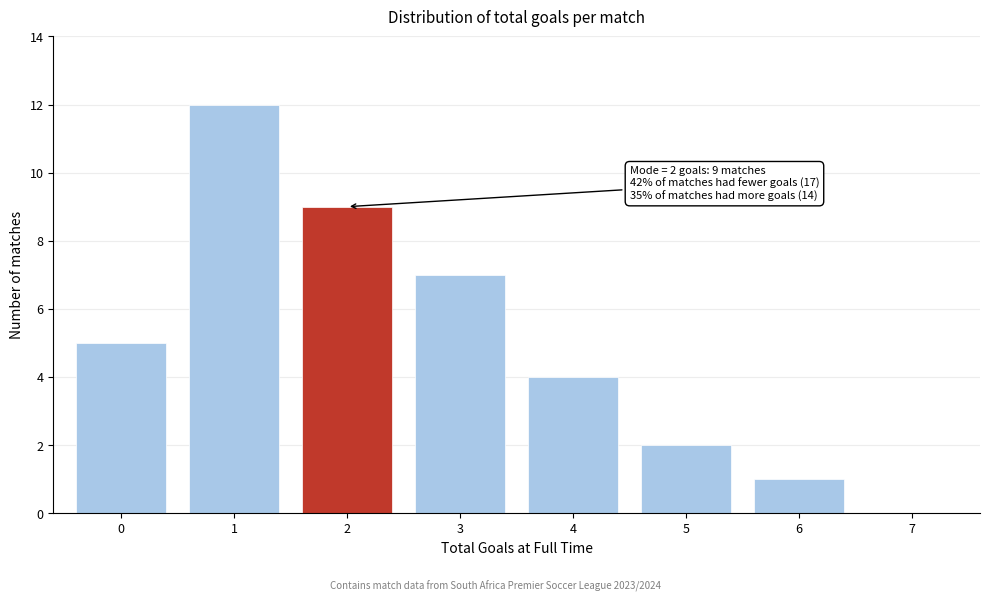

Which range on the x-axis has the tallest bar?

0.5 to 1.5